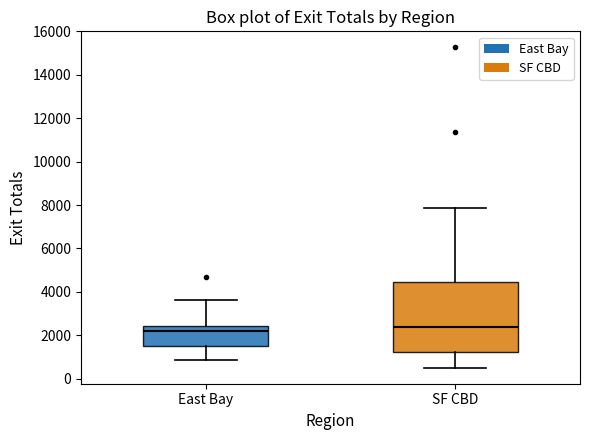

Which box is the tallest, from its lower edge to its upper edge?

SF CBD